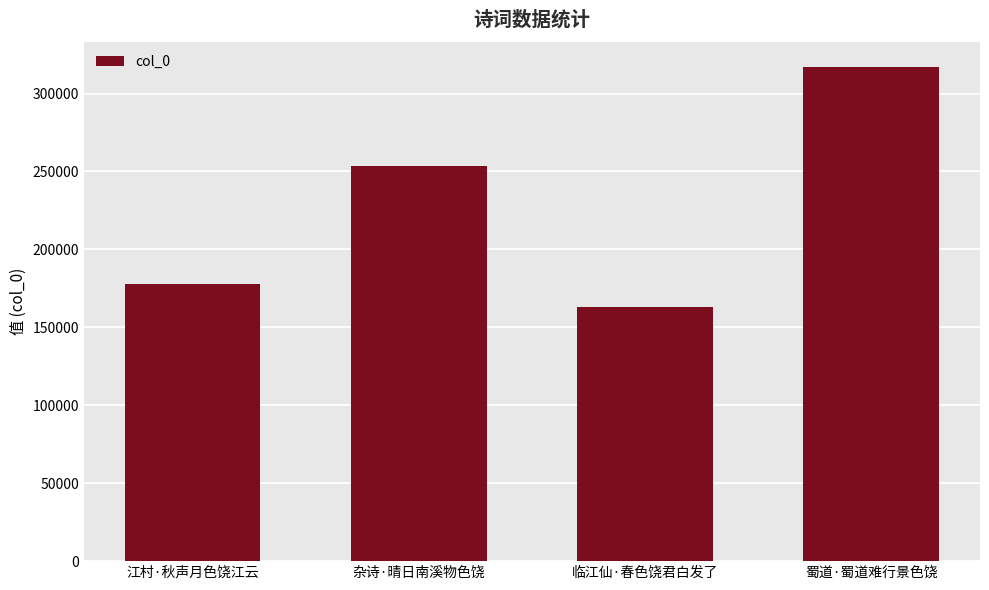

Rank the categories by value from highest to lowest.

蜀道·蜀道难行景色饶, 杂诗·晴日南溪物色饶, 江村·秋声月色饶江云, 临江仙·春色饶君白发了